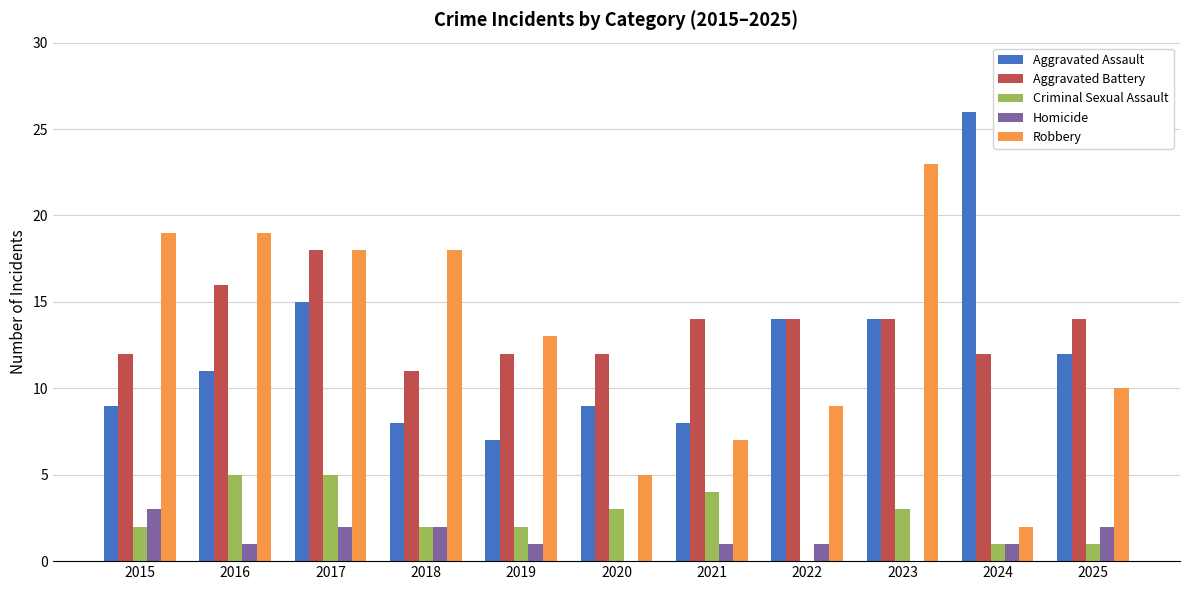

Which series has the largest range (max minus min)?

Robbery